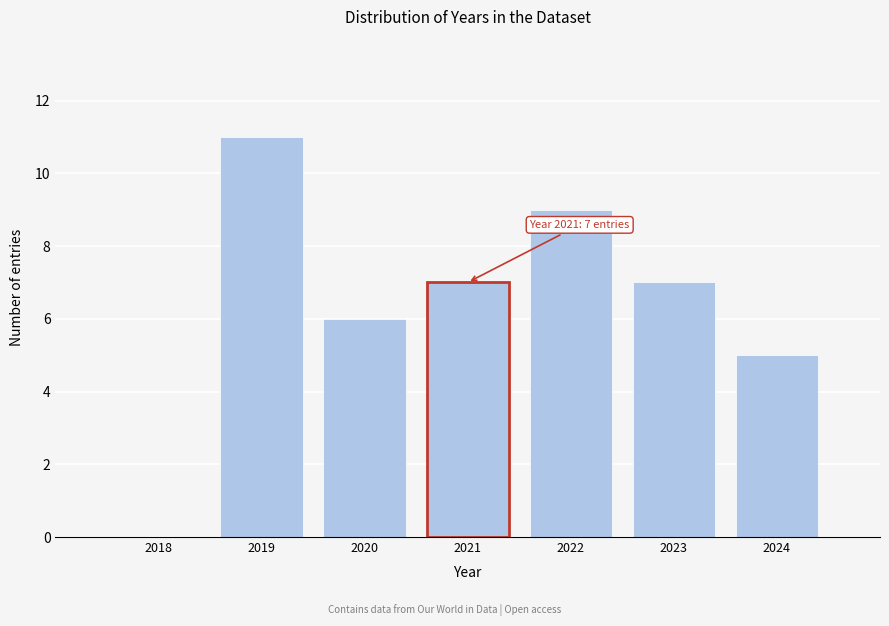

Reading right to left, transcribe all the data shown in this chart.

2024=5	2023=7	2022=9	2021=7	2020=6	2019=11	2018=0